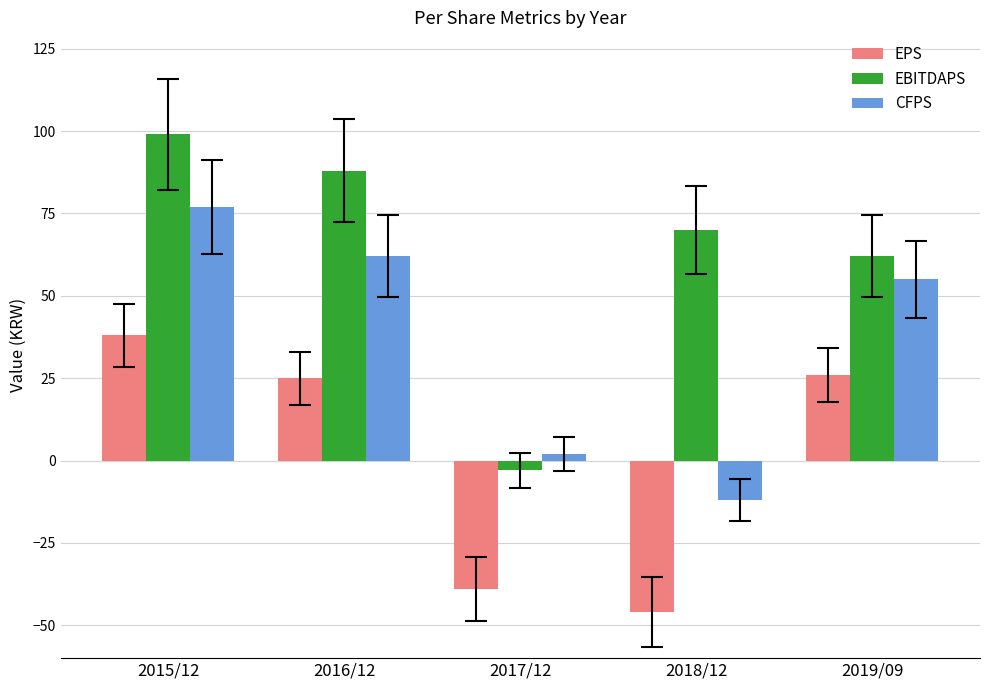

What is the label of the 2nd bar from the left?

2016/12